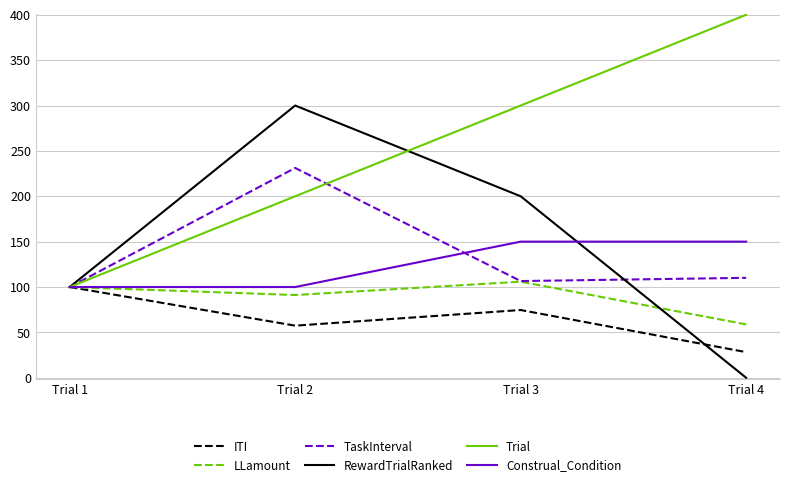

Count the number of categories in the chart.

4